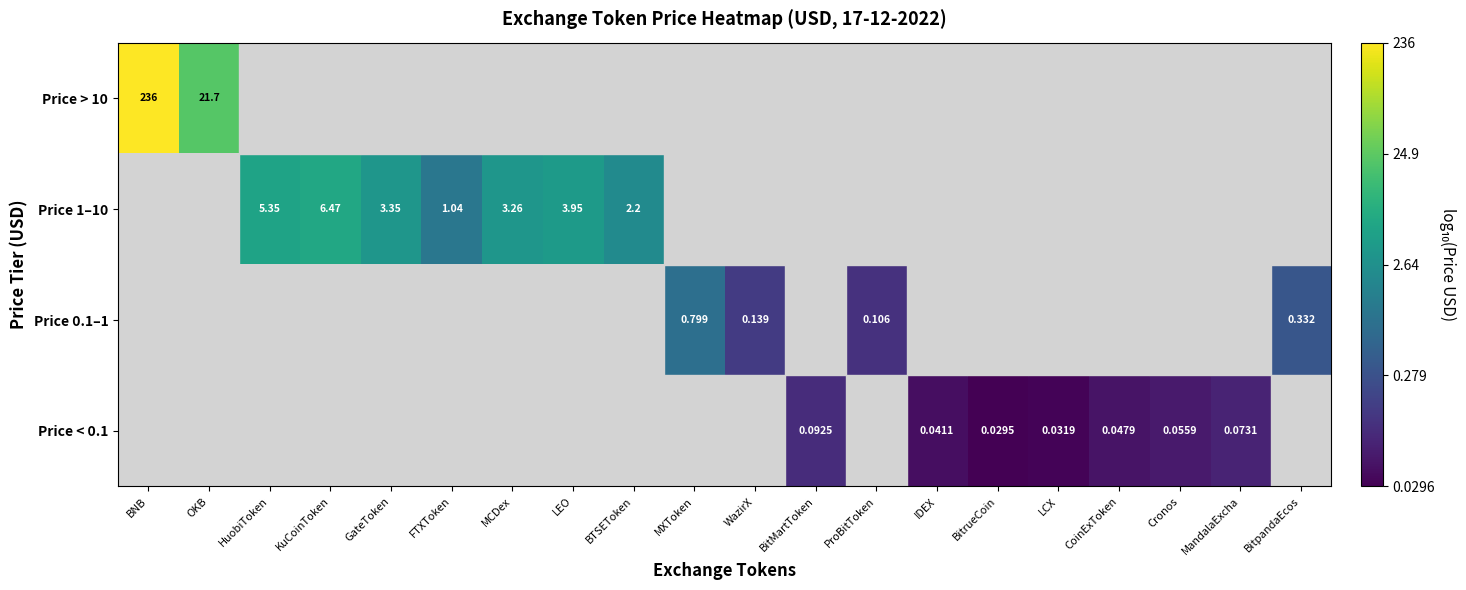

Is the value of Price 1–10 at BTSEToken greater than the value of Price < 0.1 at BitrueCoin?

Yes